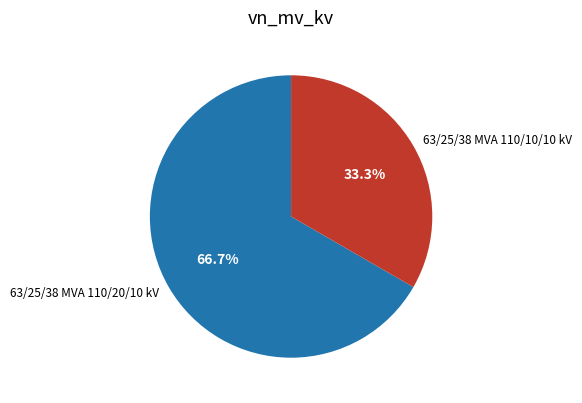

Rank the categories by value from lowest to highest.

63/25/38 MVA 110/10/10 kV, 63/25/38 MVA 110/20/10 kV